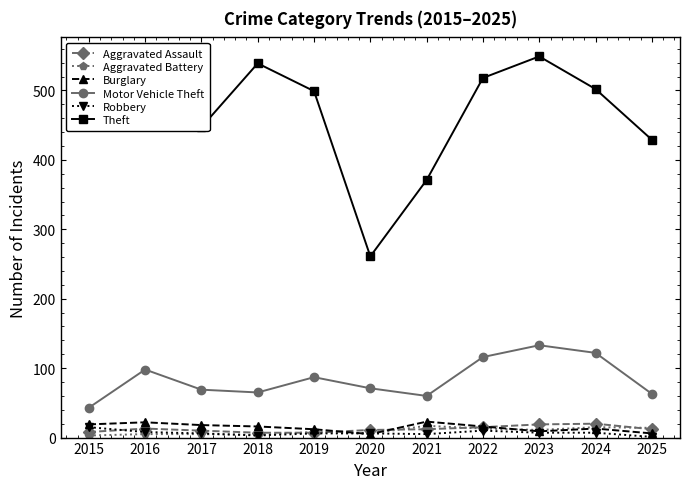

True or false: Motor Vehicle Theft has a value of 23 at 2016.

False